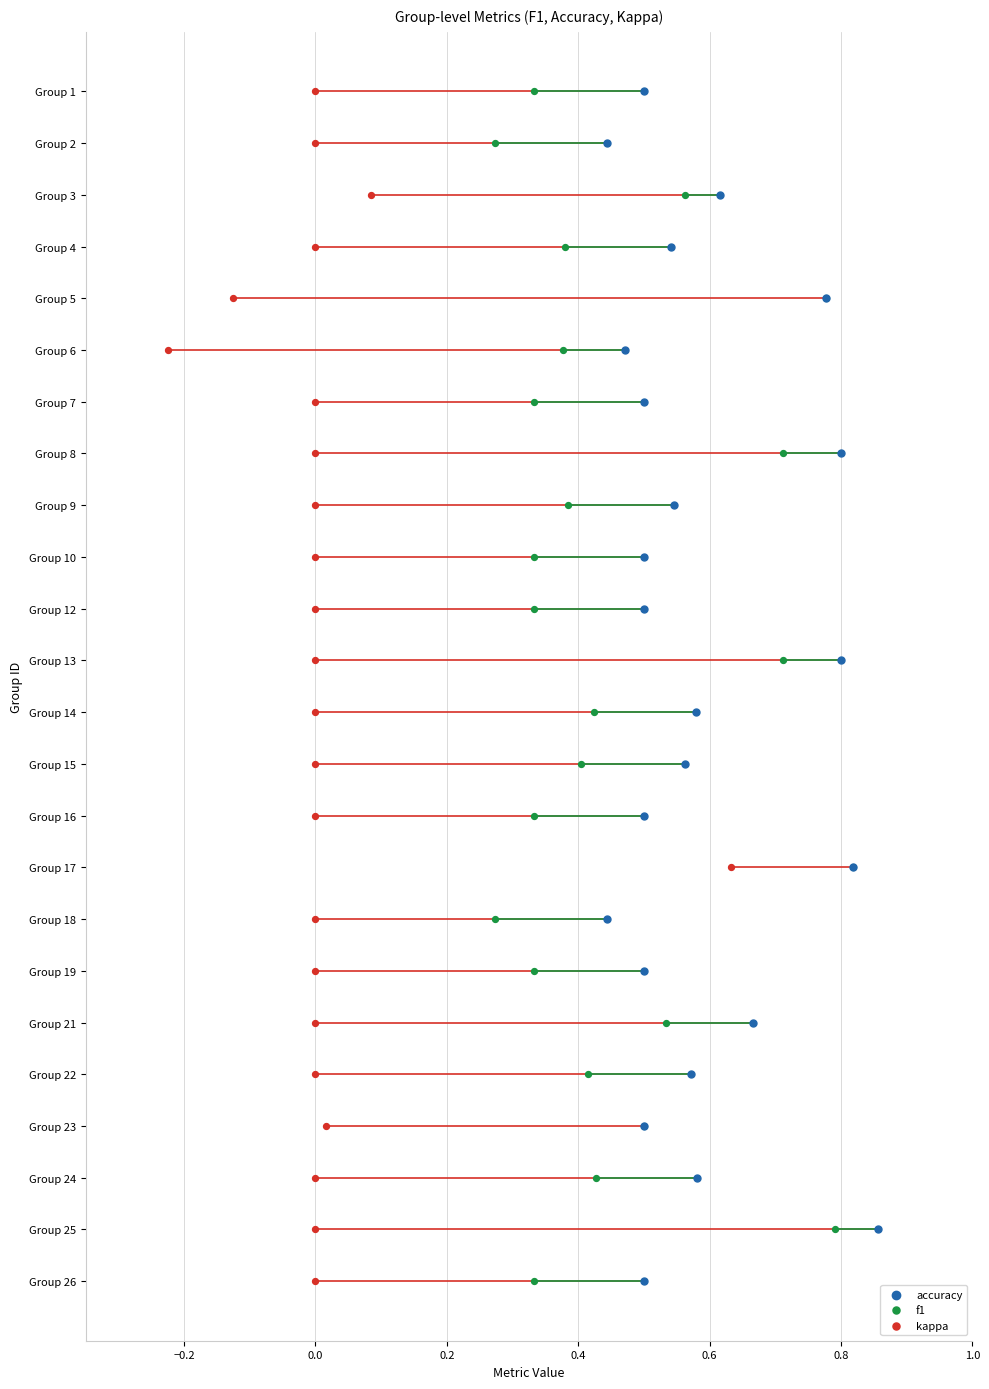

Which series contains the lowest Y value?

accuracy